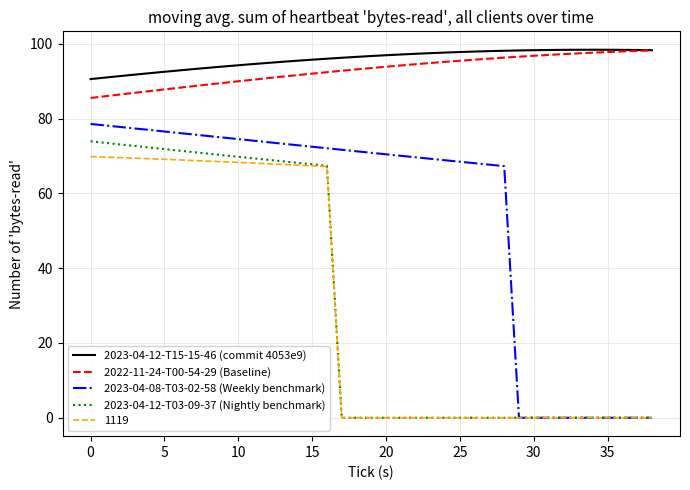

What is the difference between the maximum and second lowest values in the 2023-04-12-T15-15-46 (commit 4053e9) series?

7.4